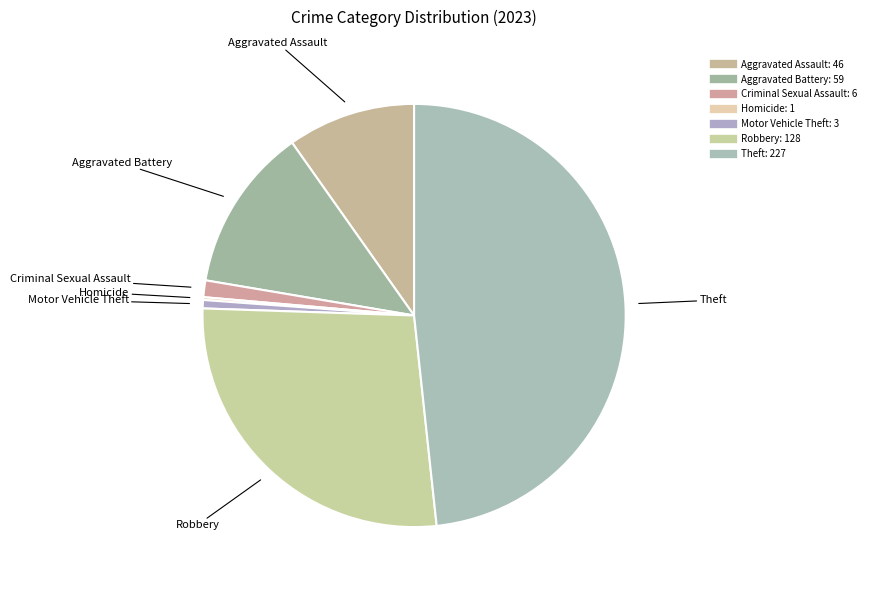

What is the largest slice in the pie chart?

Theft